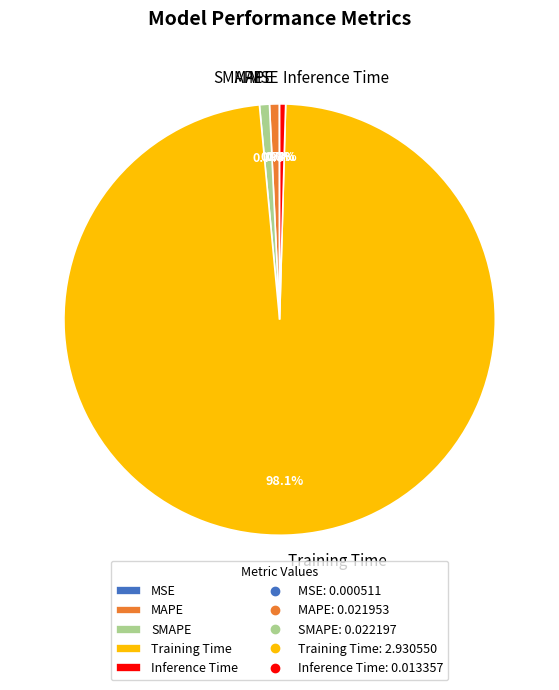

How much of the chart is everything except SMAPE?

99.3%